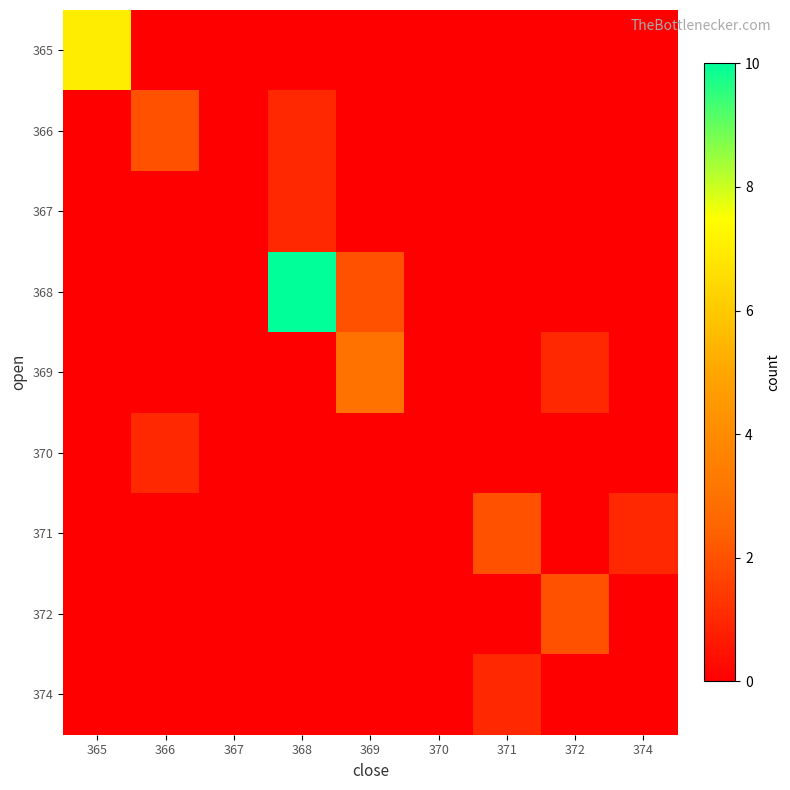

Rank the series at 367 from lowest to highest value.

365, 366, 367, 368, 369, 370, 371, 372, 374